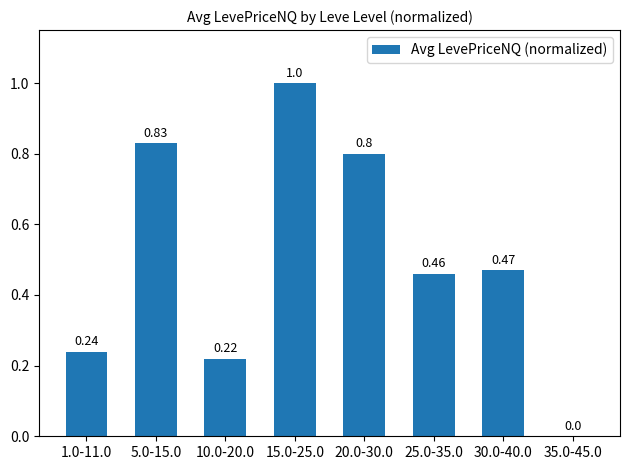

Which has a higher value, 25.0-35.0 or 10.0-20.0?

25.0-35.0